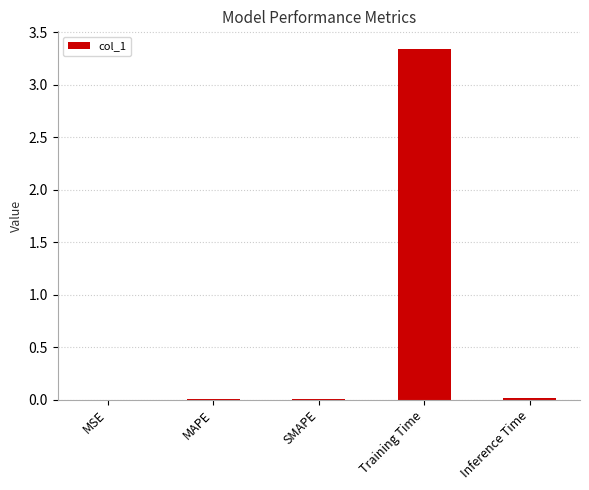

True or false: the data shows 0.0 at Inference Time.

True